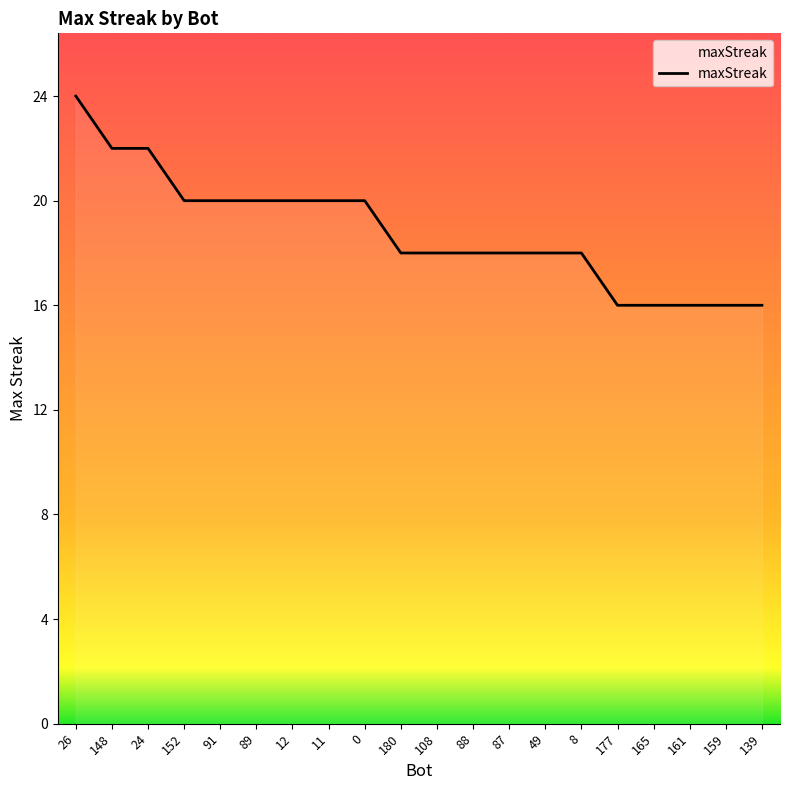

Is it true that the value at 108 is 6?

False